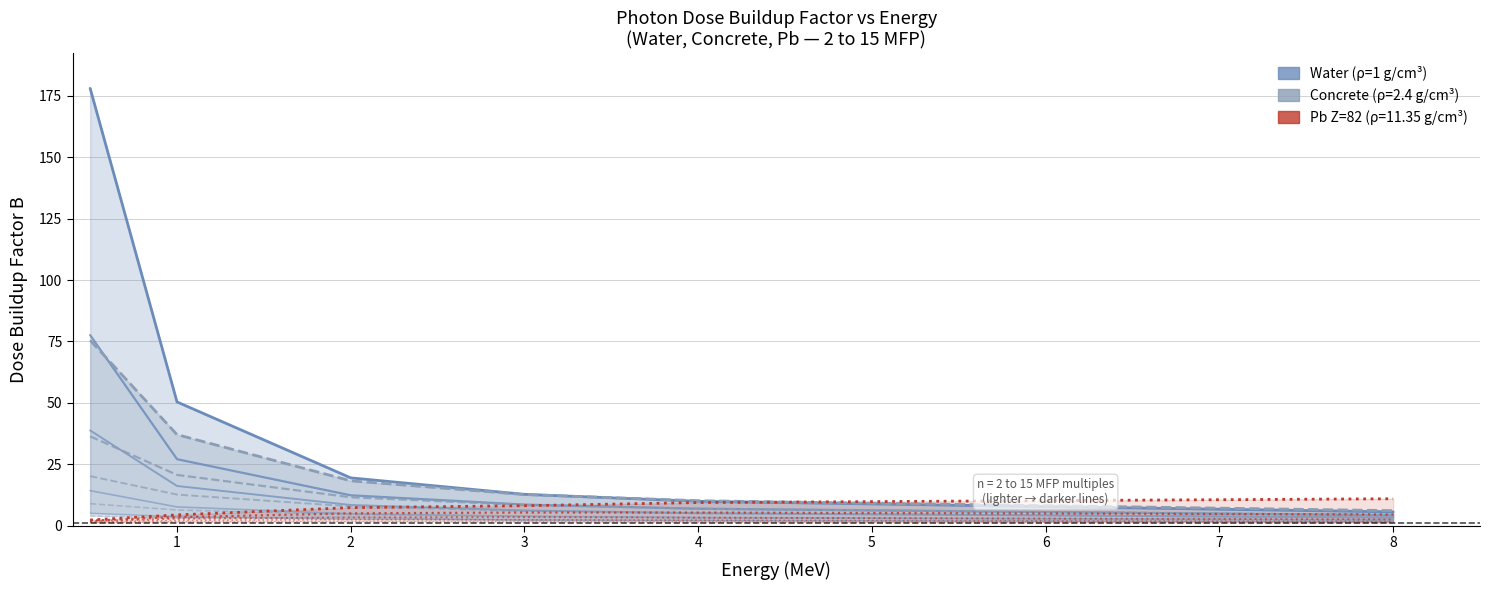

Which series ends up on top after the final intersection of Pb (n=15) and Water (n=15)?

Pb (n=15)